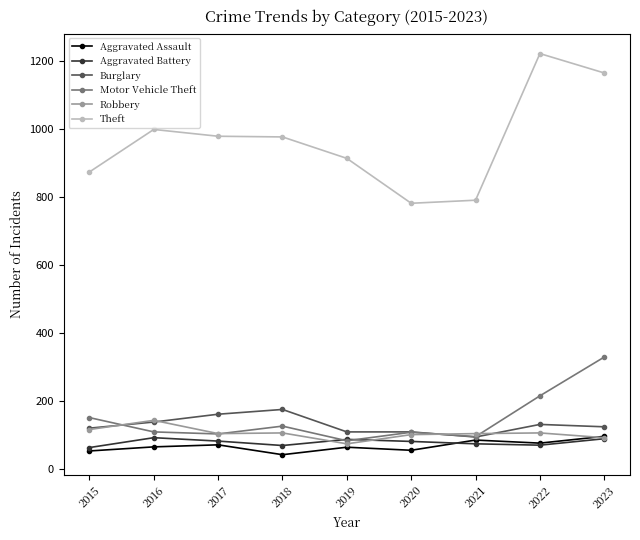

The Aggravated Battery series shows 64 at 2015. True or false?

True